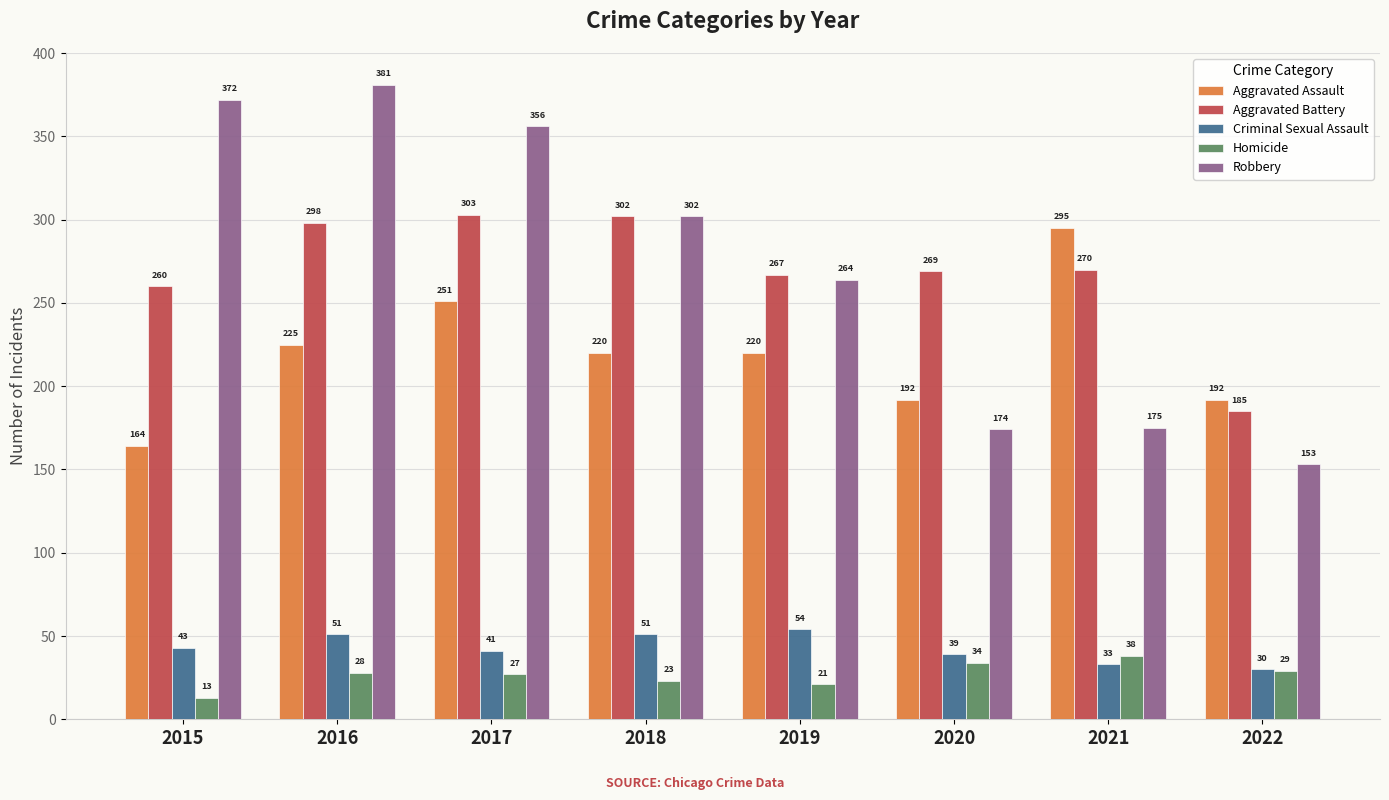

True or false: Aggravated Assault has a value of 309 at 2018.

False